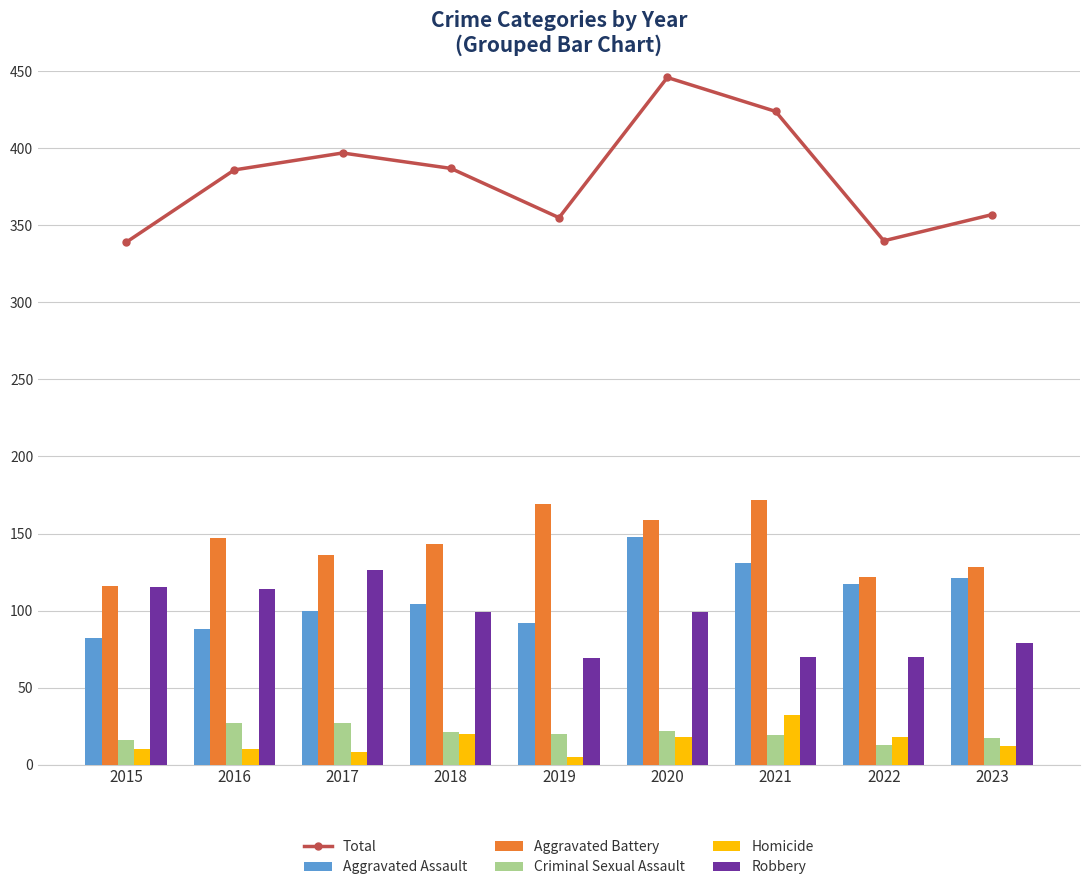

What is the sum of all Homicide values?

133